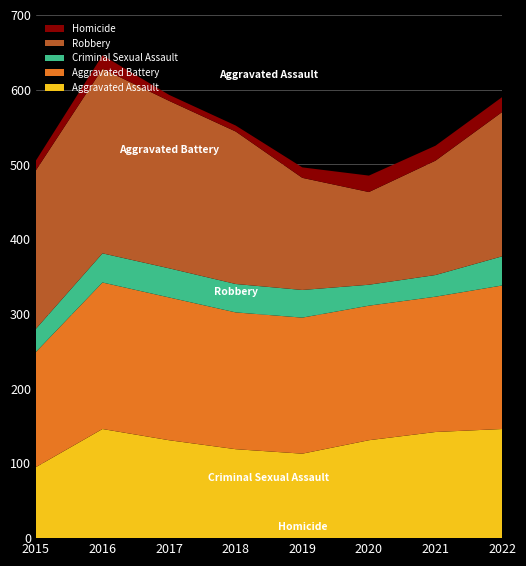

Reading left to right, what are all the values shown in this chart?

Aggravated Assault: 95	146	131	119	113	131	142	146
Aggravated Battery: 154	196	191	183	182	180	181	192
Criminal Sexual Assault: 31	39	39	38	37	28	29	39
Robbery: 212	247	224	204	150	124	153	193
Homicide: 13	18	8	8	14	22	20	20